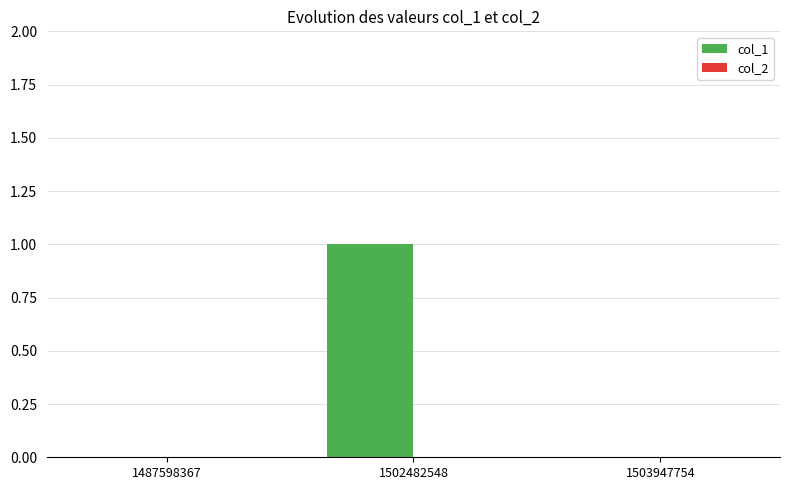

True or false: the data shows 0 at 1503947754.

True